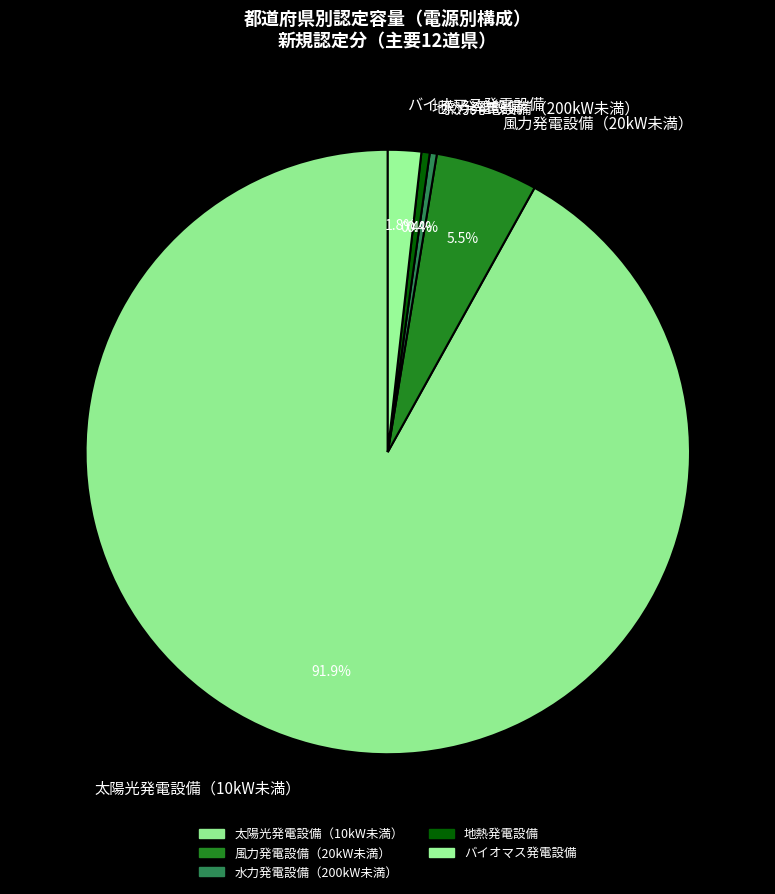

Is there a majority slice in this chart?

Yes